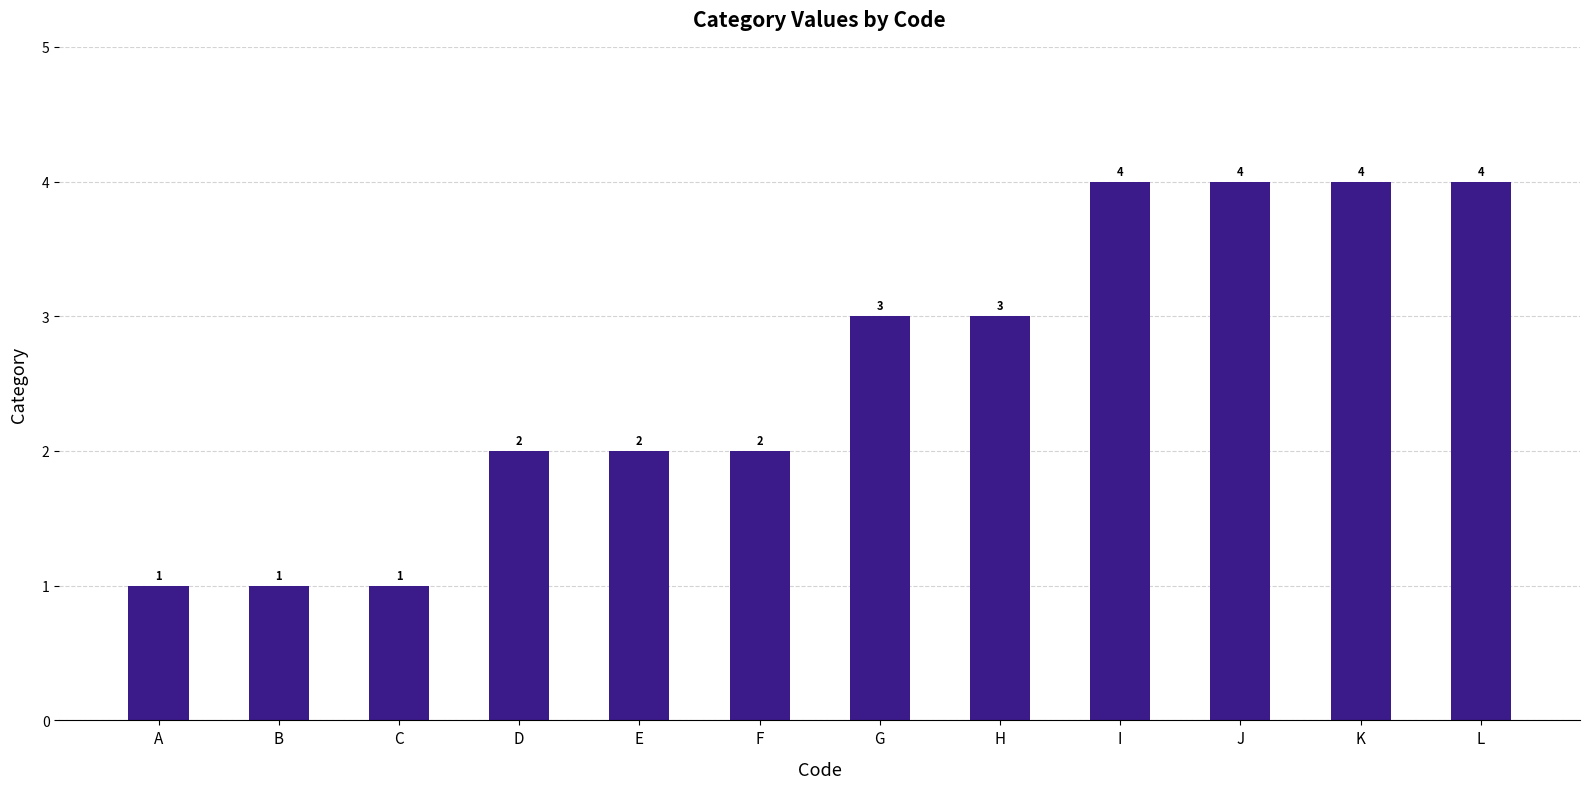

What is the value of the 4th bar from the left?

2